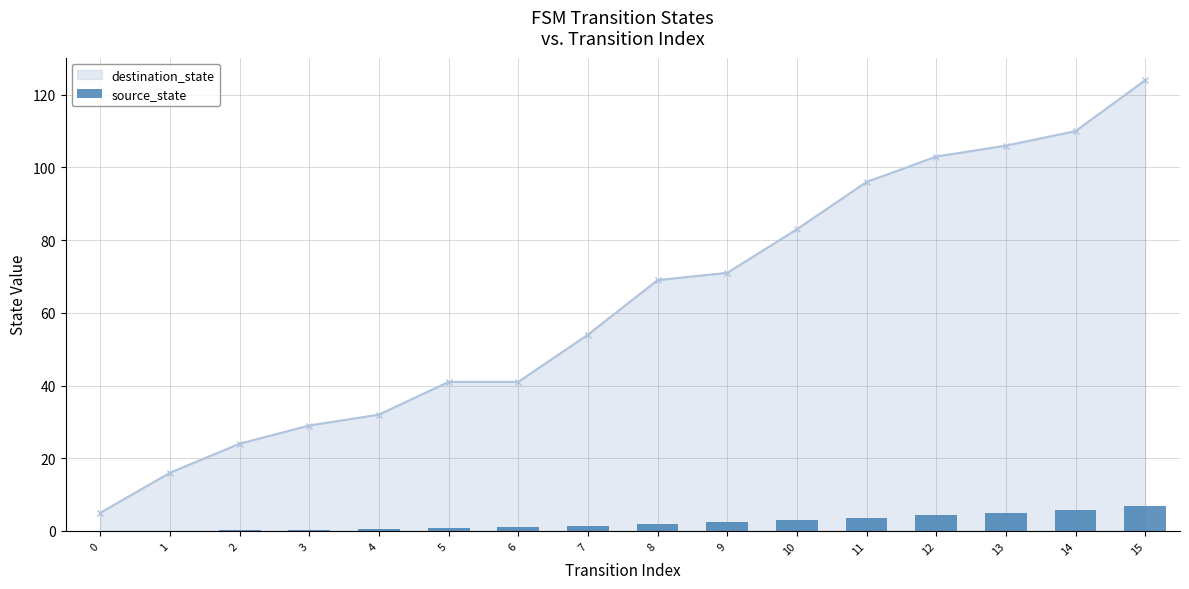

The value at 4 is 0.2. True or false?

False